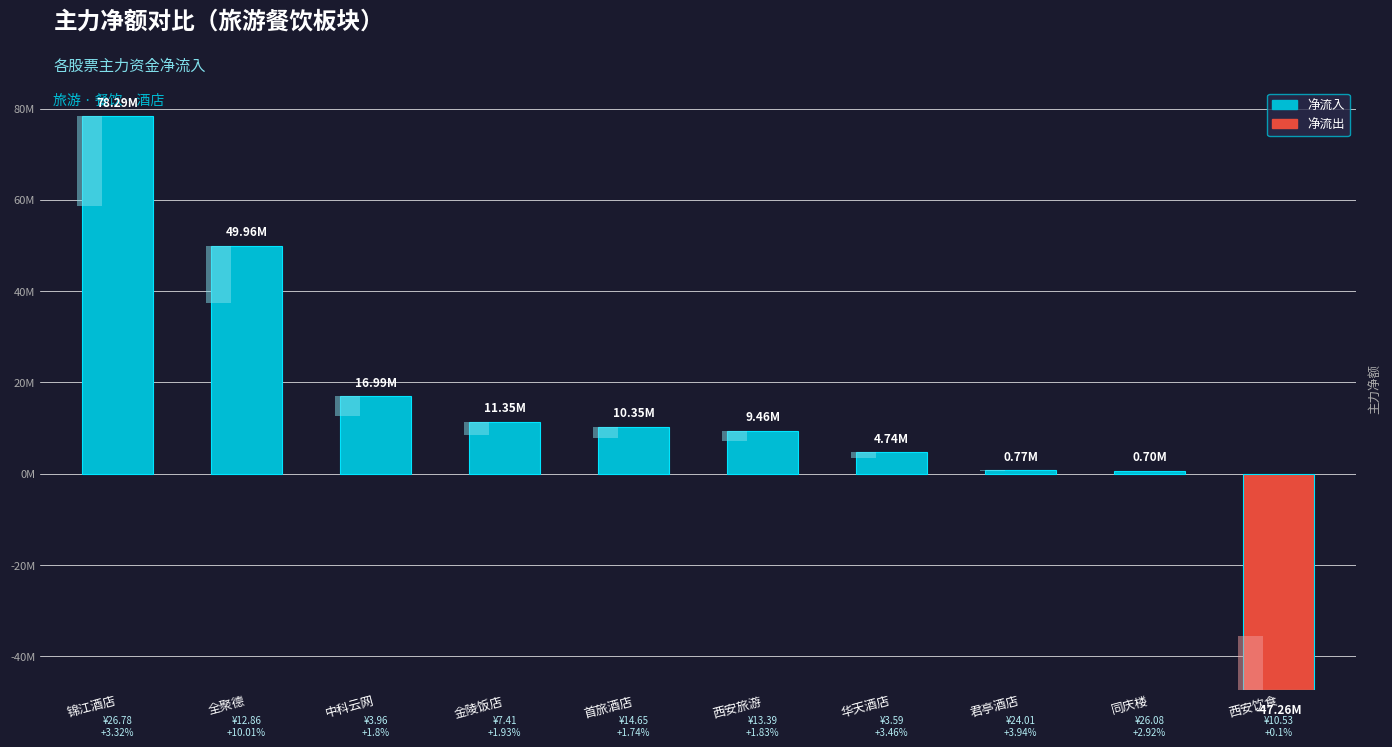

What is the difference between the values at 锦江酒店 and 西安旅游?

68829209